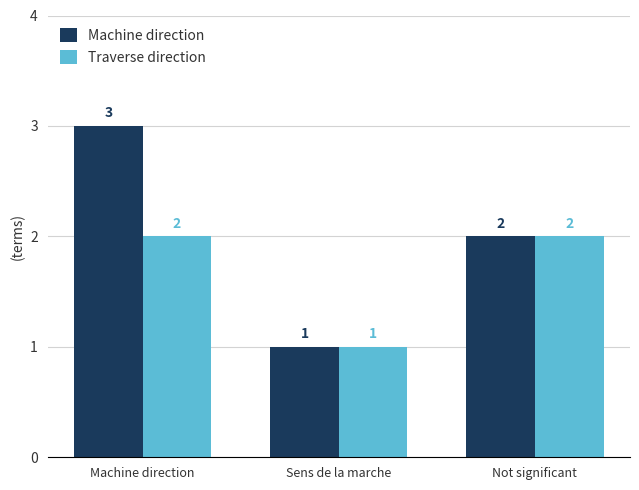

Reading right to left, transcribe all the data shown in this chart.

Machine direction: Not significant=2	Sens de la marche=1	Machine direction=3
Traverse direction: Not significant=2	Sens de la marche=1	Machine direction=2